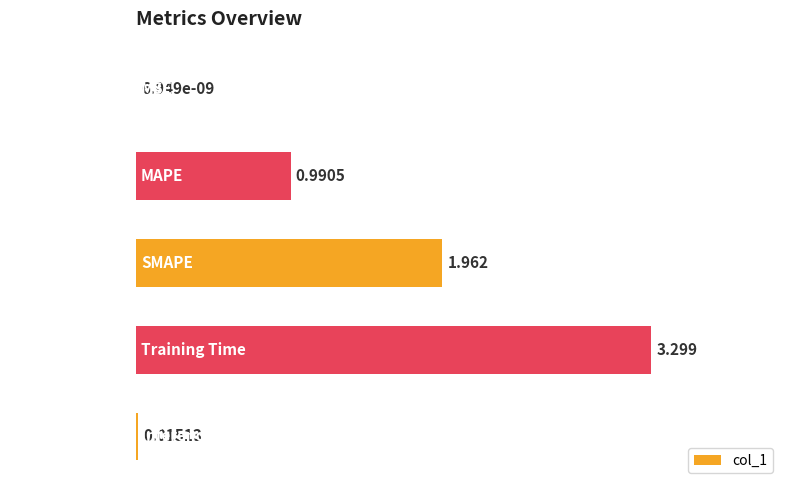

Does the chart contain stacked bars?

No